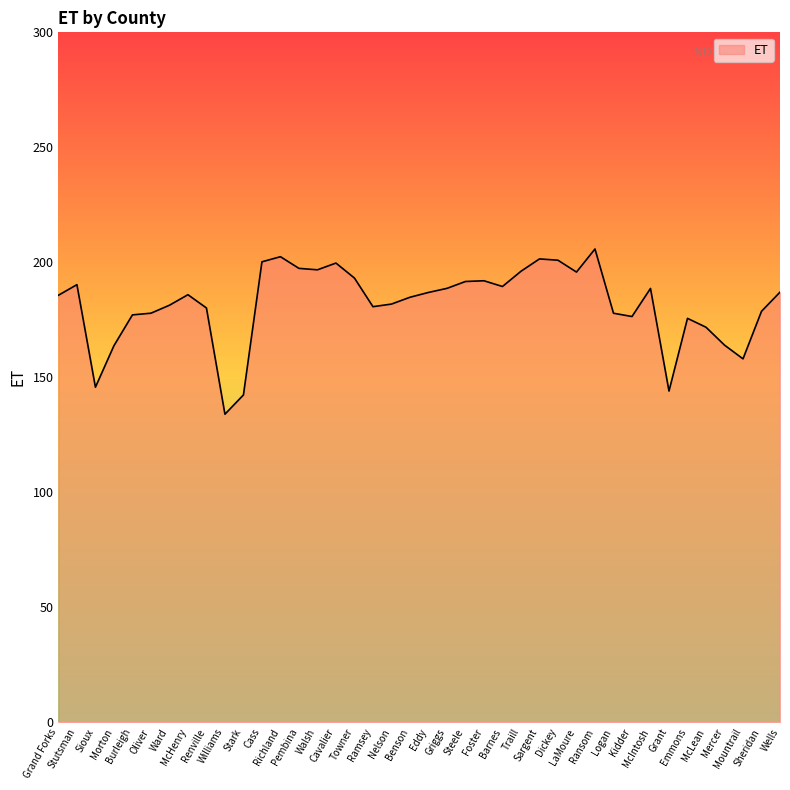

What is the minimum value shown in the chart?

134.0